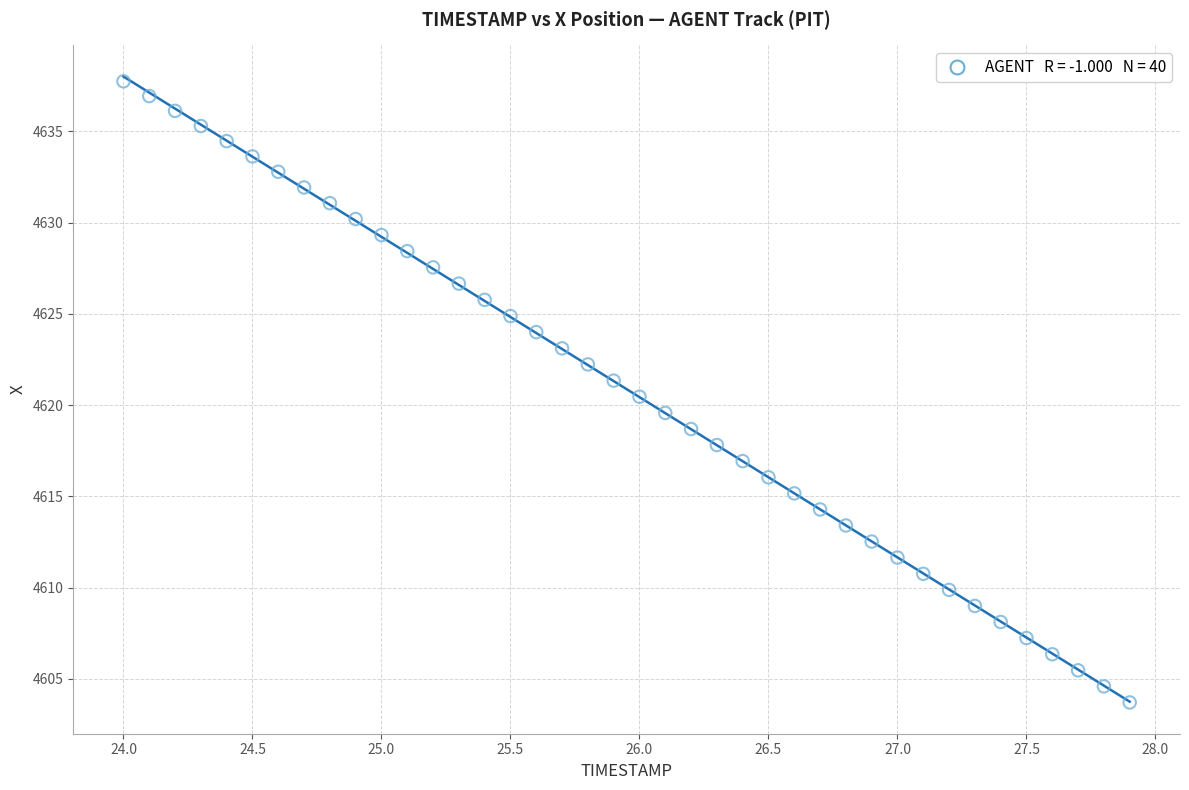

What is the range of X values (max minus min)?

3.9